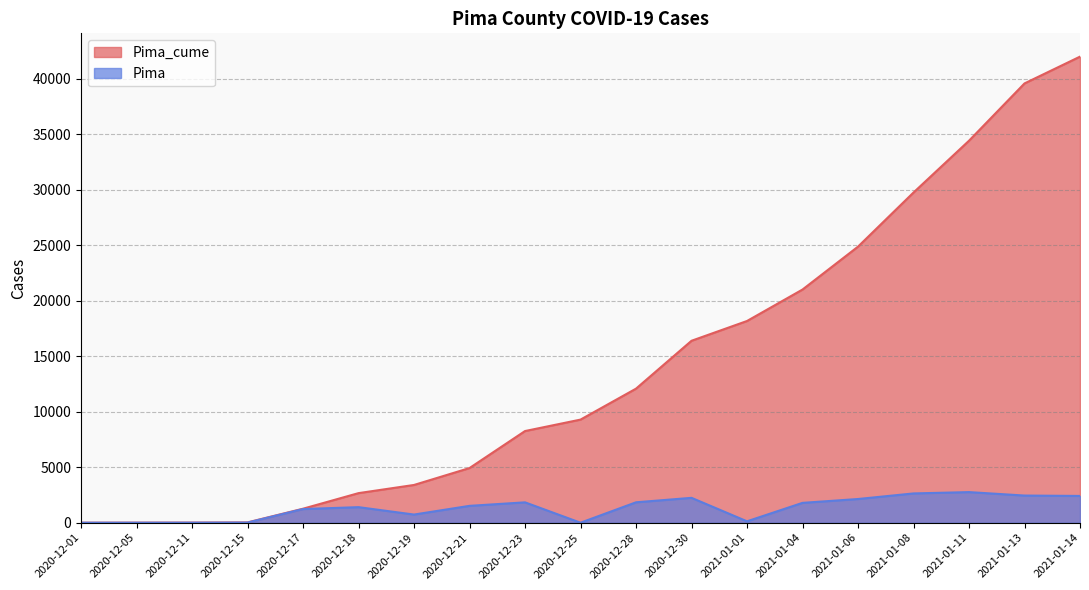

Where is the first local maximum for Pima?

2020-12-18